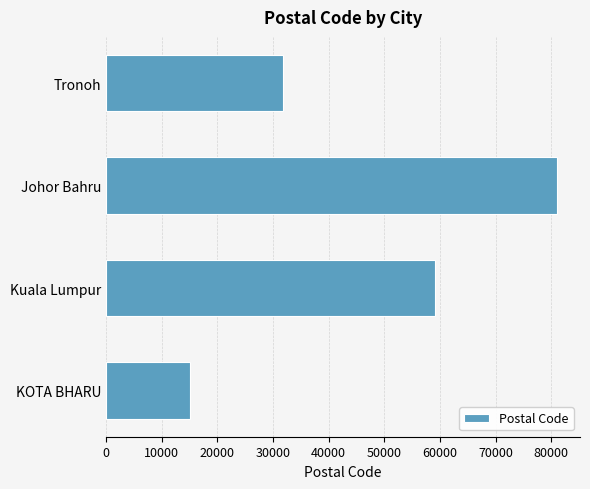

The value at Johor Bahru is 81100. True or false?

True